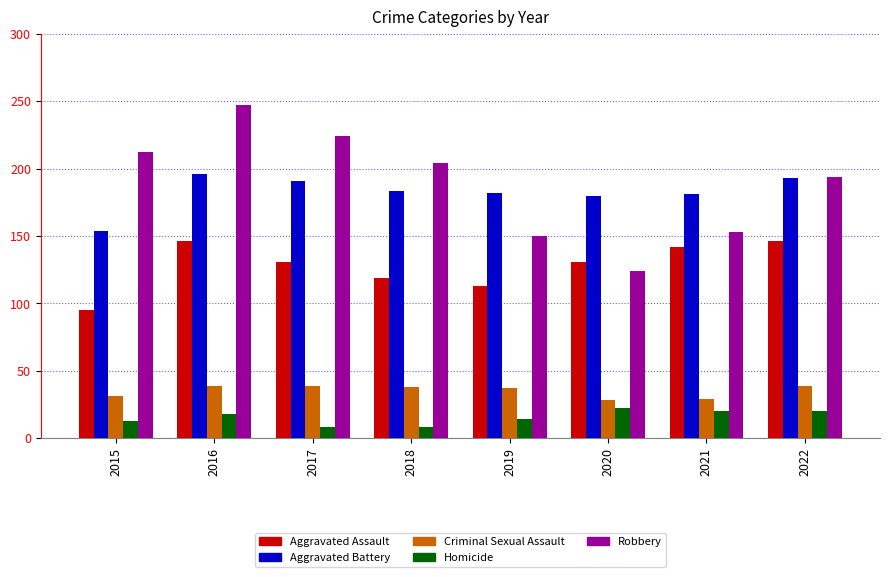

Which category has the lowest value in the Aggravated Battery series?

2015